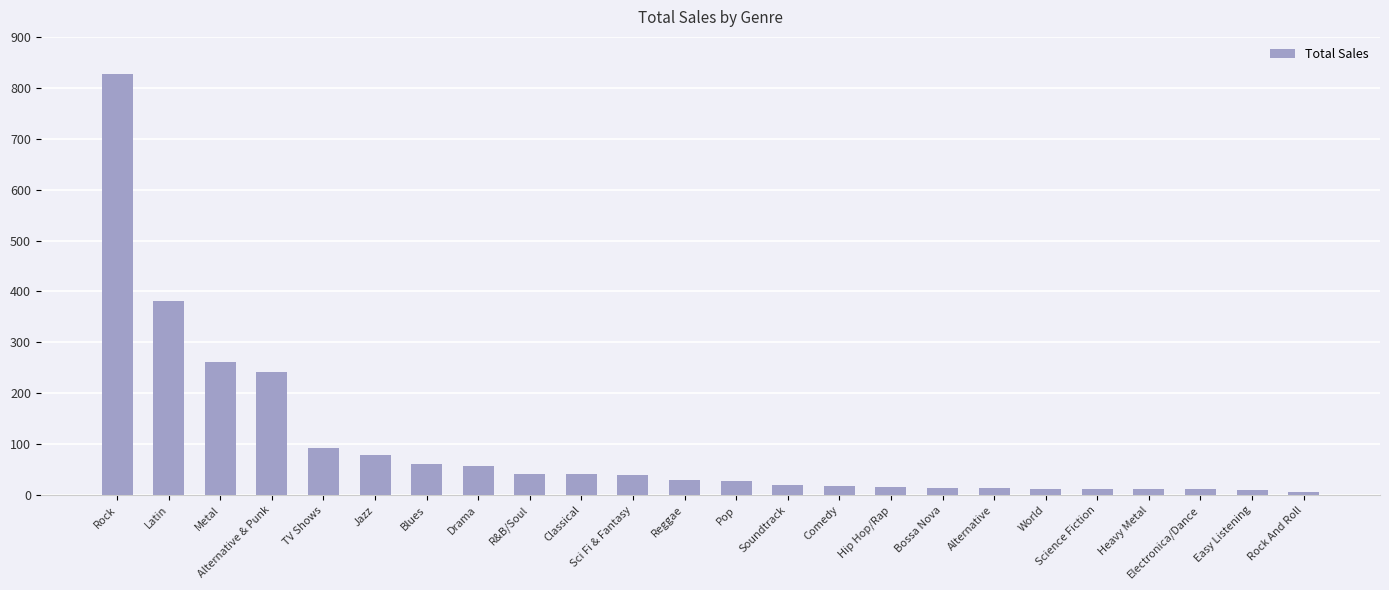

Which has a higher value, World or Sci Fi & Fantasy?

Sci Fi & Fantasy